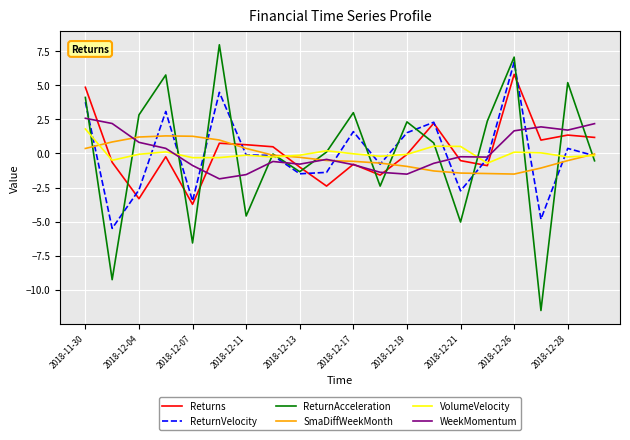

Which series has the widest spread of values?

ReturnAcceleration